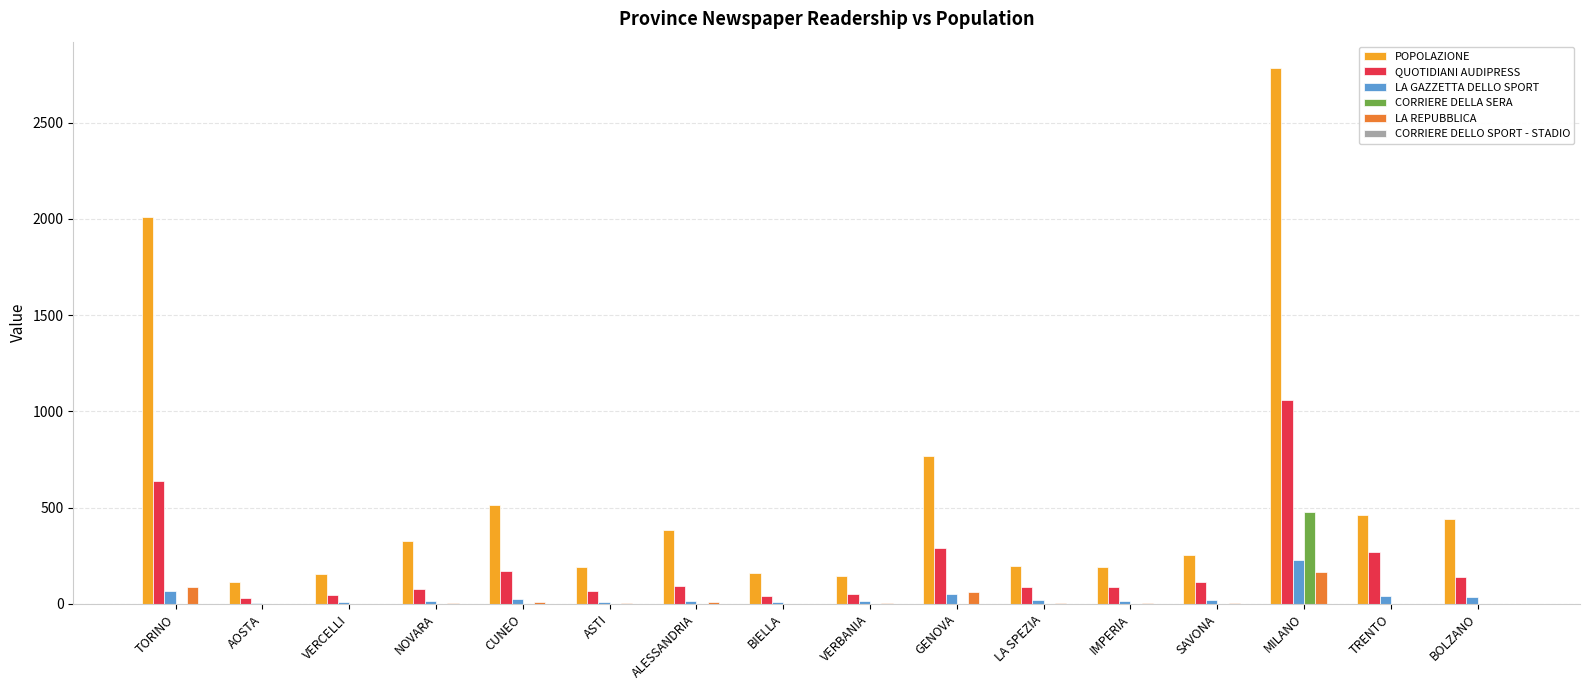

Which series changed the most between TORINO and GENOVA?

POPOLAZIONE